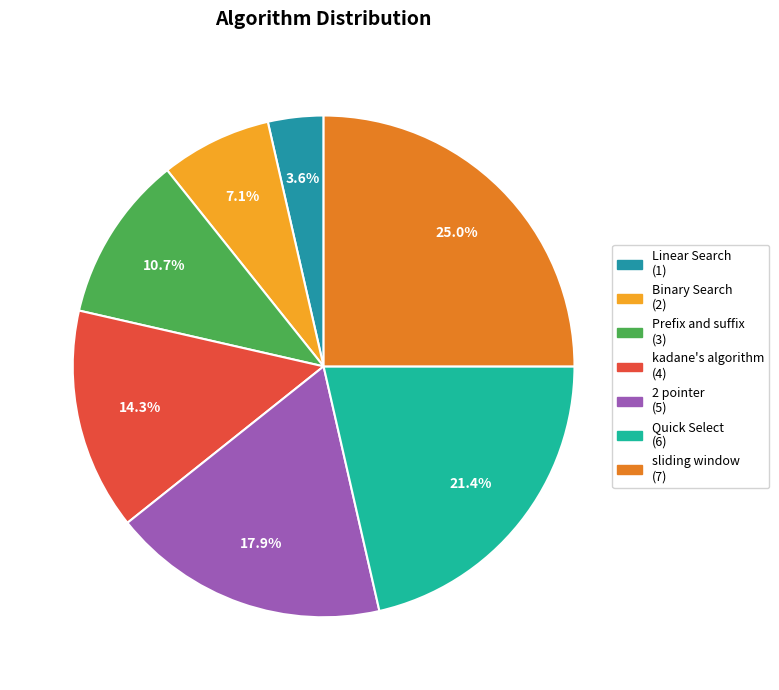

Does Binary Search represent more than half of the total?

No